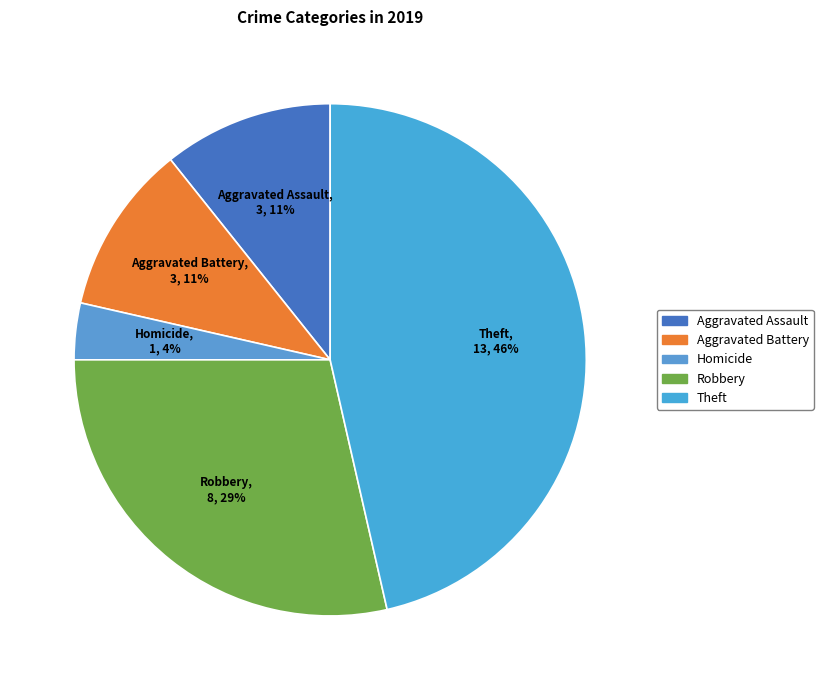

Does any single category account for the majority?

No